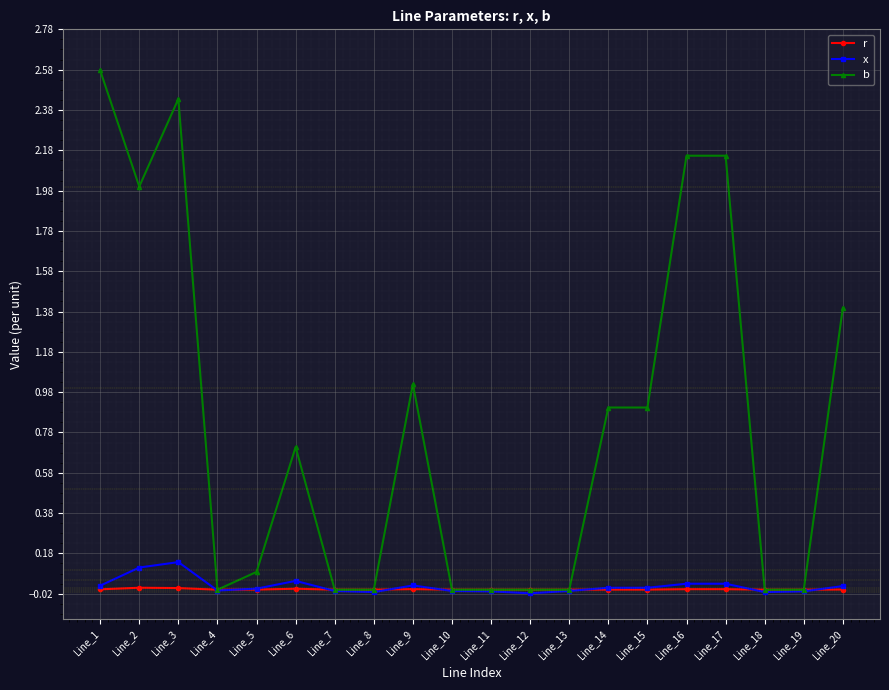

What is the difference between the maximum and minimum values in the b series?

2.6